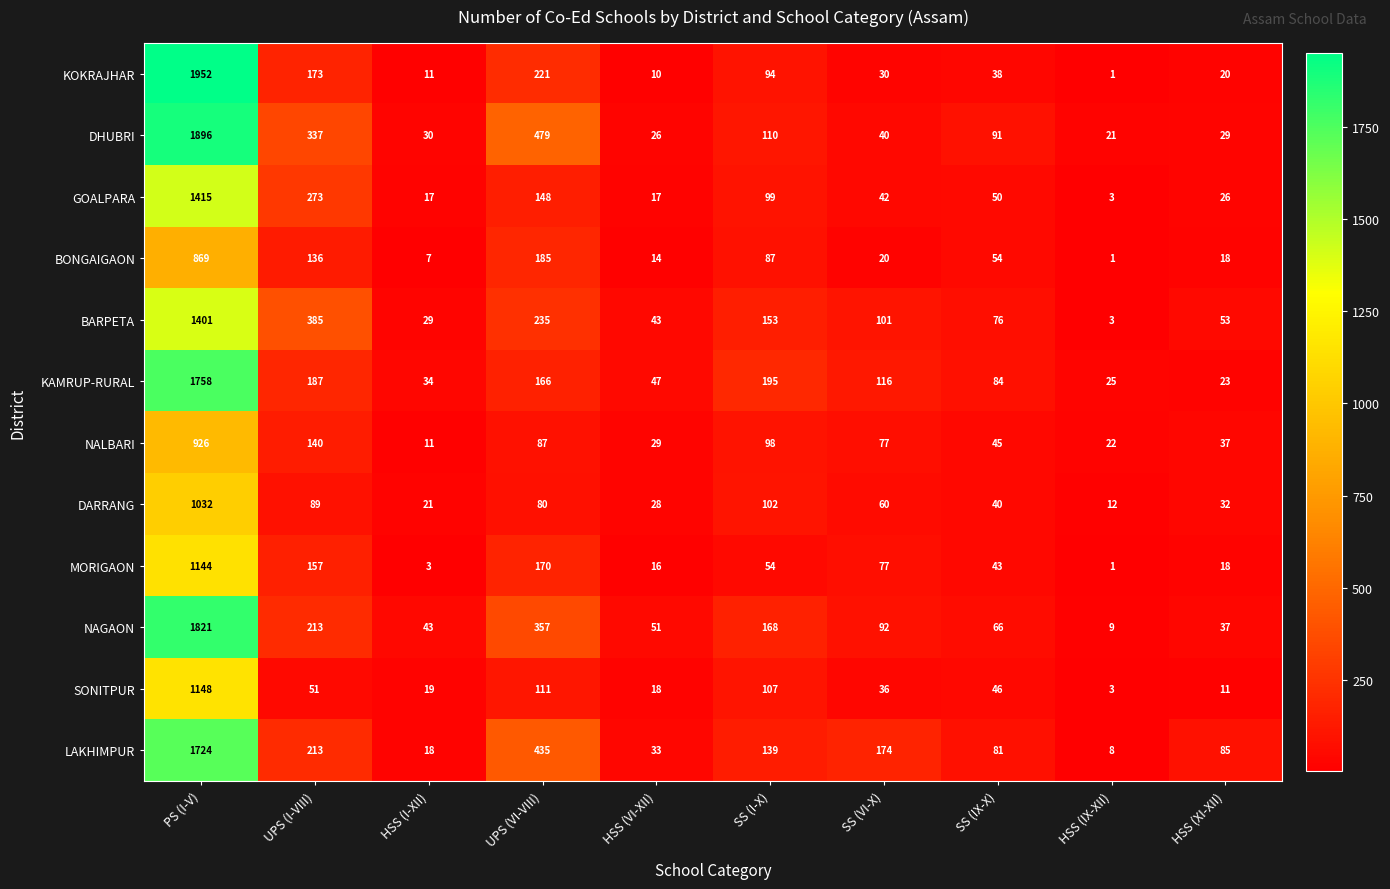

Rank the series by their maximum value, from lowest to highest.

BONGAIGAON, NALBARI, DARRANG, MORIGAON, SONITPUR, BARPETA, GOALPARA, LAKHIMPUR, KAMRUP-RURAL, NAGAON, DHUBRI, KOKRAJHAR